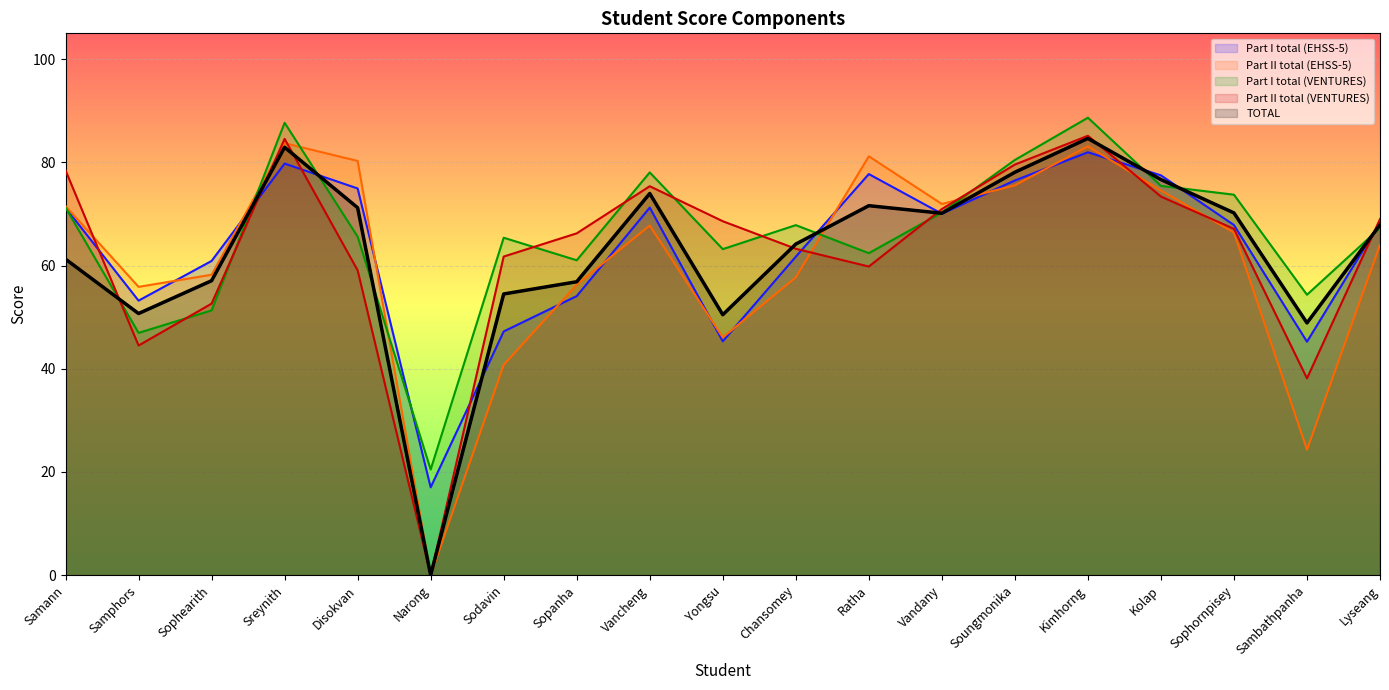

Reading left to right, extract all data points from this chart.

Part I total (EHSS-5): Samann=71.2	Samphors=53.2	Sophearith=60.9	Sreynith=79.8	Disokvan=74.9	Narong=17.0	Sodavin=47.2	Sopanha=54.1	Vancheng=71.2	Yongsu=45.3	Chansomey=61.7	Ratha=77.7	Vandany=70.0	Soungmonika=76.5	Kimhorng=82.0	Kolap=77.5	Sophornpisey=67.8	Sambathpanha=45.2	Lyseang=68.3
Part II total (EHSS-5): Samann=71.5	Samphors=55.9	Sophearith=58.2	Sreynith=83.7	Disokvan=80.3	Narong=0.0	Sodavin=40.8	Sopanha=56.3	Vancheng=67.8	Yongsu=46.1	Chansomey=57.7	Ratha=81.2	Vandany=71.9	Soungmonika=75.5	Kimhorng=83.1	Kolap=74.5	Sophornpisey=66.4	Sambathpanha=24.3	Lyseang=64.0
Part I total (VENTURES): Samann=71.2	Samphors=47.0	Sophearith=51.3	Sreynith=87.7	Disokvan=65.6	Narong=20.5	Sodavin=65.4	Sopanha=61.0	Vancheng=78.0	Yongsu=63.2	Chansomey=67.8	Ratha=62.4	Vandany=70.3	Soungmonika=80.5	Kimhorng=88.7	Kolap=75.4	Sophornpisey=73.7	Sambathpanha=54.3	Lyseang=67.3
Part II total (VENTURES): Samann=78.5	Samphors=44.5	Sophearith=52.6	Sreynith=84.5	Disokvan=59.1	Narong=0.0	Sodavin=61.7	Sopanha=66.2	Vancheng=75.4	Yongsu=68.6	Chansomey=63.2	Ratha=59.8	Vandany=70.9	Soungmonika=79.6	Kimhorng=85.2	Kolap=73.4	Sophornpisey=67.1	Sambathpanha=38.1	Lyseang=69.0
TOTAL: Samann=61.2	Samphors=50.7	Sophearith=57.1	Sreynith=82.9	Disokvan=71.2	Narong=0.0	Sodavin=54.5	Sopanha=56.9	Vancheng=74.0	Yongsu=50.5	Chansomey=64.2	Ratha=71.6	Vandany=70.1	Soungmonika=78.1	Kimhorng=84.6	Kolap=76.7	Sophornpisey=70.2	Sambathpanha=48.9	Lyseang=67.9